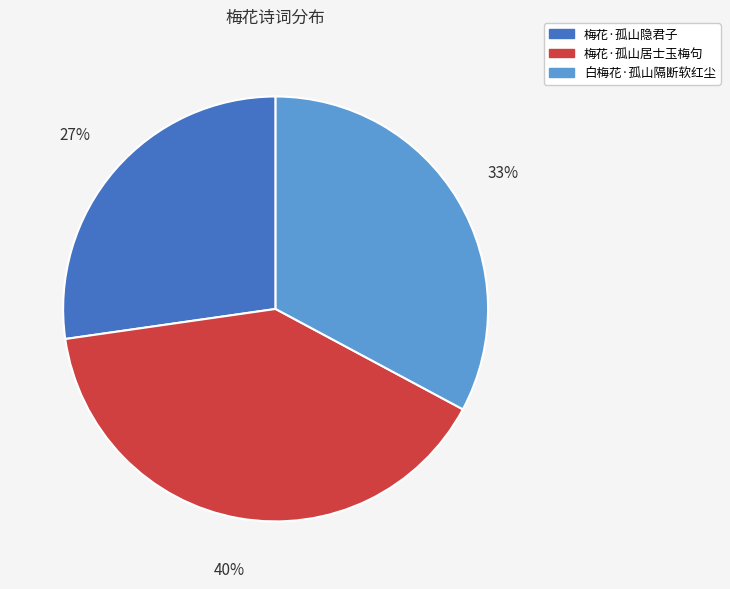

Which has a higher value, 梅花·孤山居士玉梅句 or 白梅花·孤山隔断软红尘?

梅花·孤山居士玉梅句